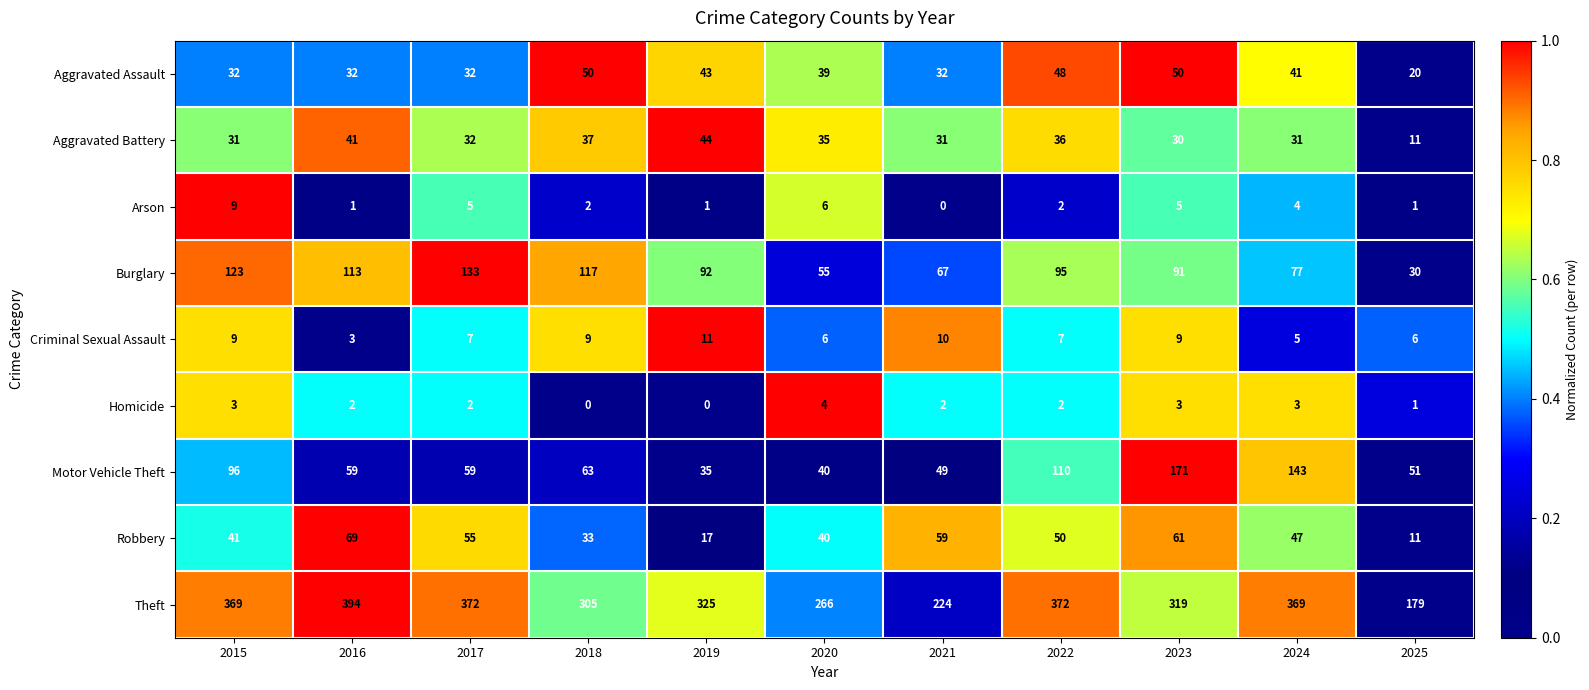

Between 2020 and 2023, which series saw the biggest shift?

Motor Vehicle Theft